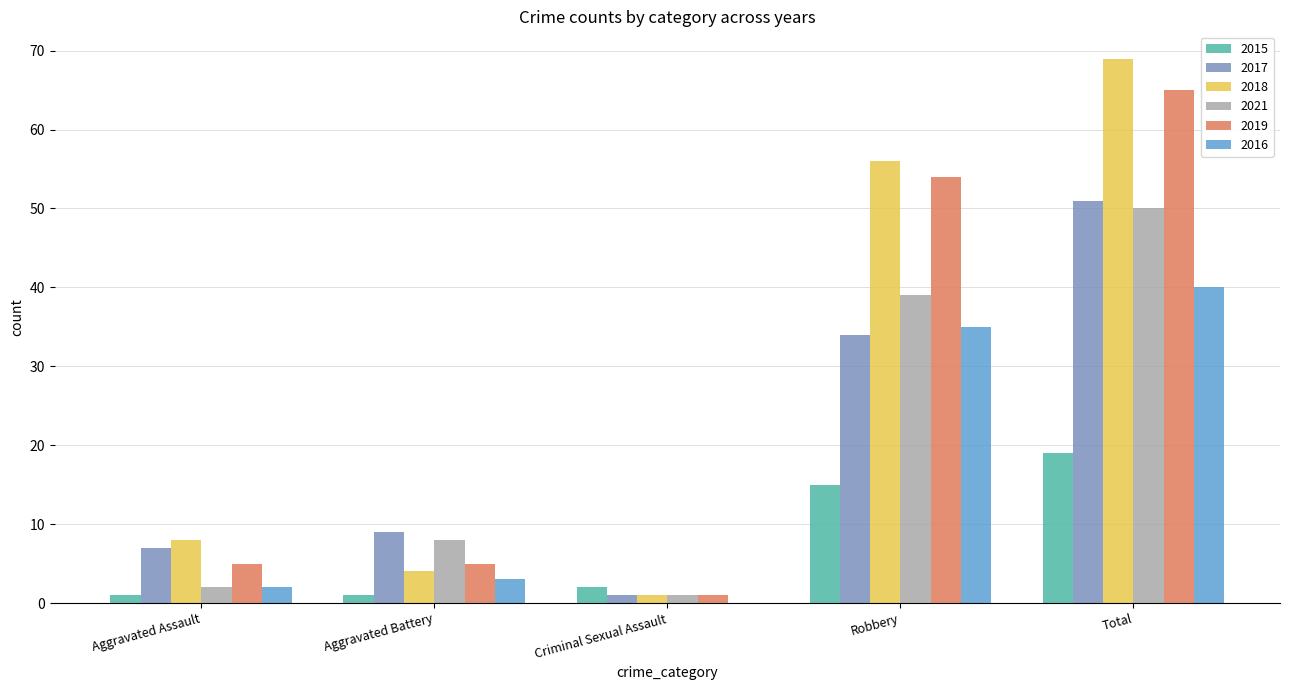

At which label is 2017 closest to 26?

Robbery